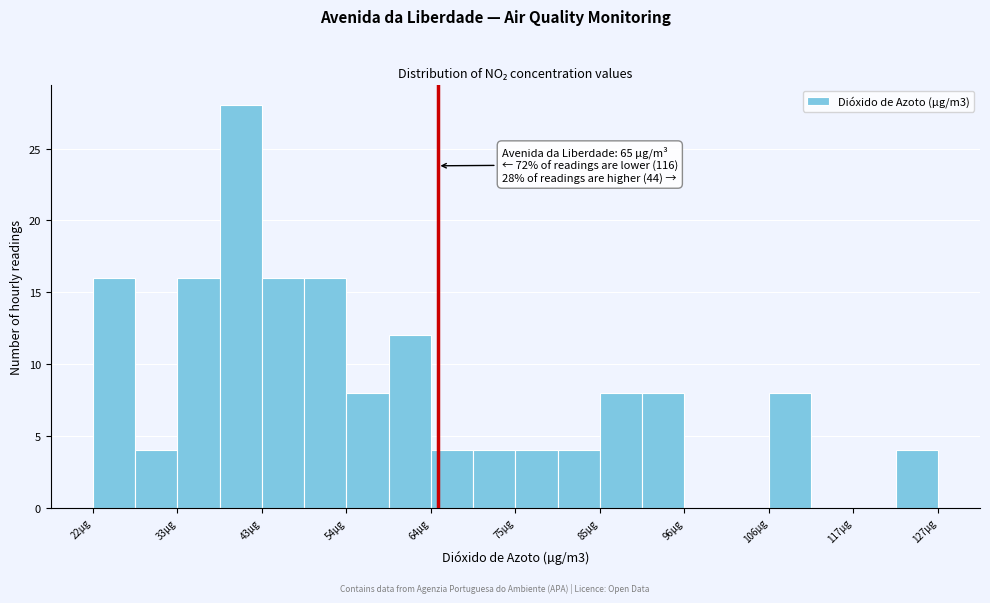

Read against the x-axis, roughly where is the centre of the tallest bar?

40